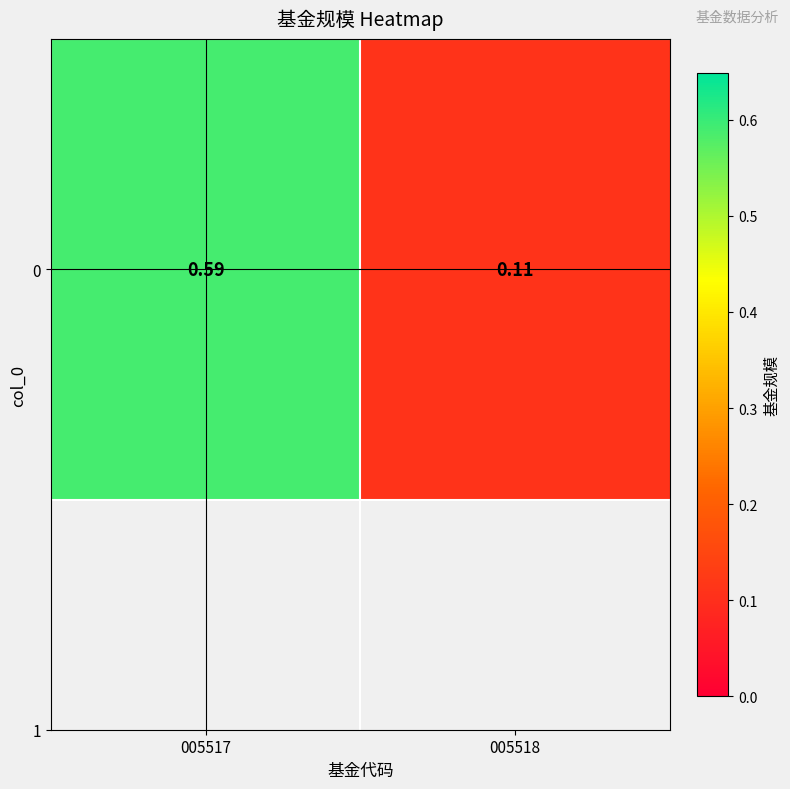

True or false: the data shows 0.1 at 005518.

True